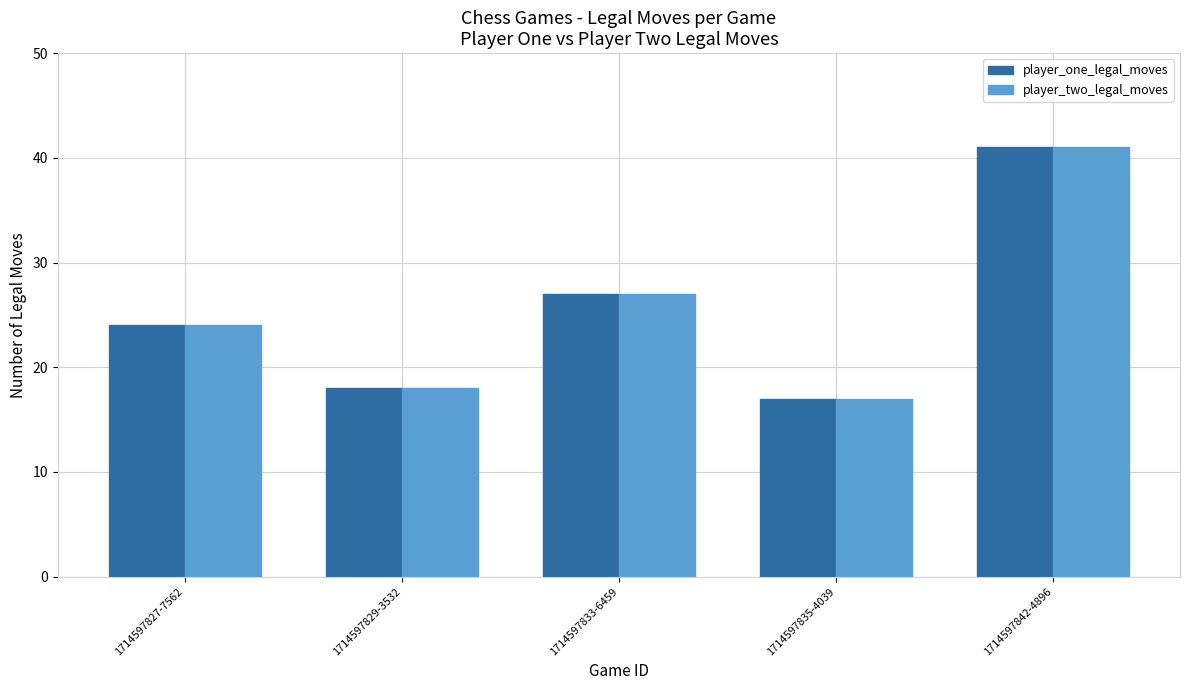

What is the label of the 5th bar from the right?

1714597827-7562